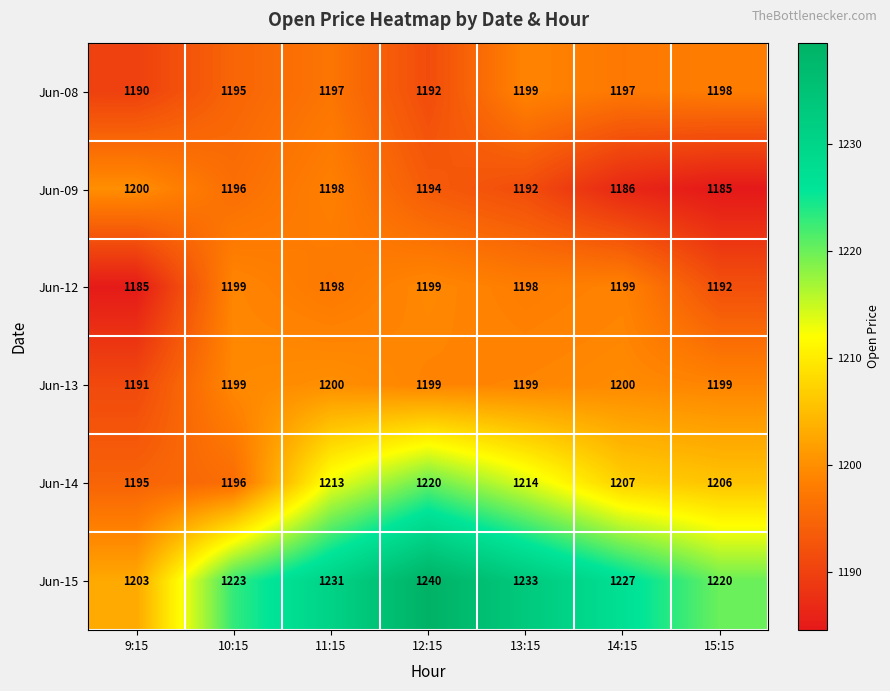

At 14:15, list the series in order from smallest to largest.

Jun-09, Jun-08, Jun-12, Jun-13, Jun-14, Jun-15